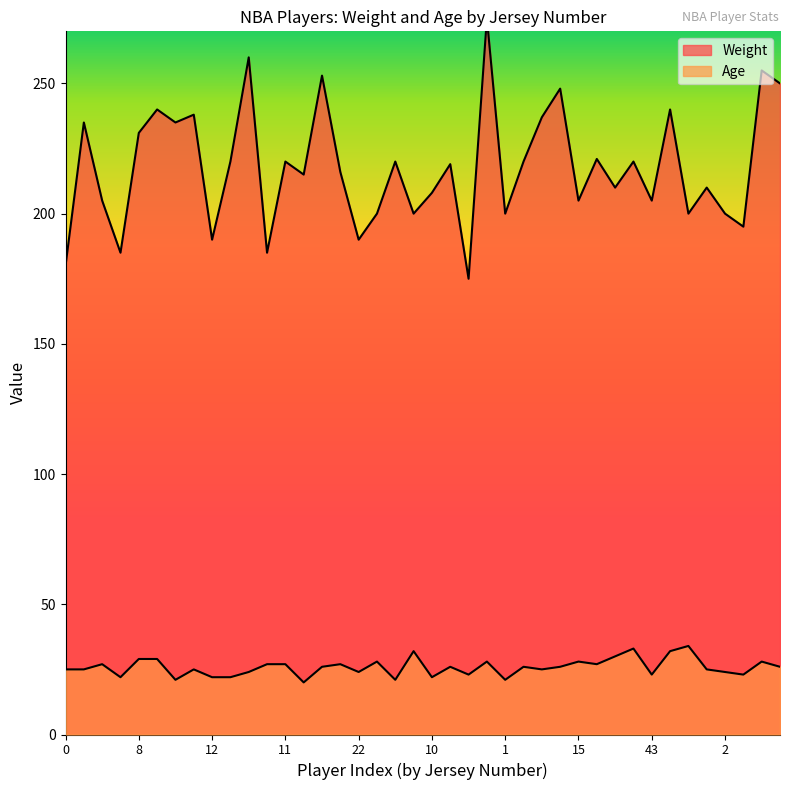

Is the value of Weight at 10 greater than the value of Age at 13?

Yes